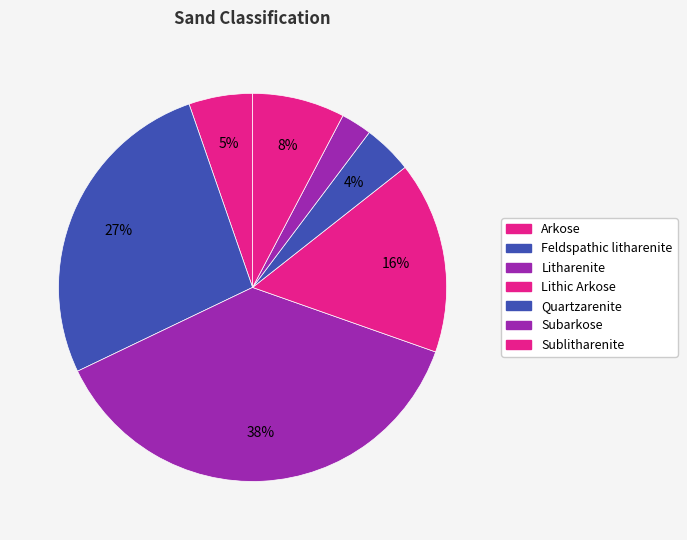

Count the number of slices in the pie.

7